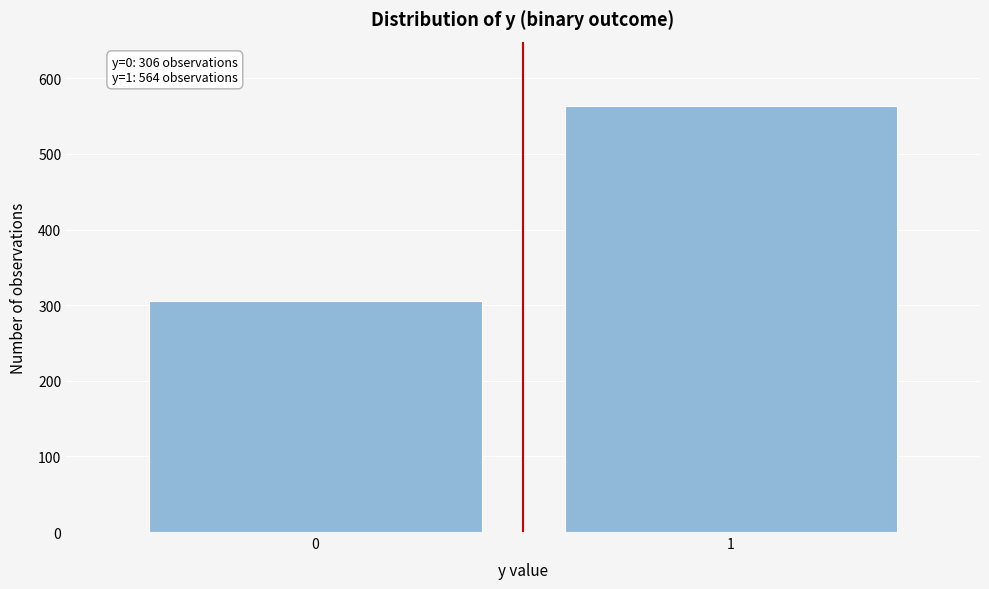

Reading right to left, extract all data points from this chart.

1=564	0=306